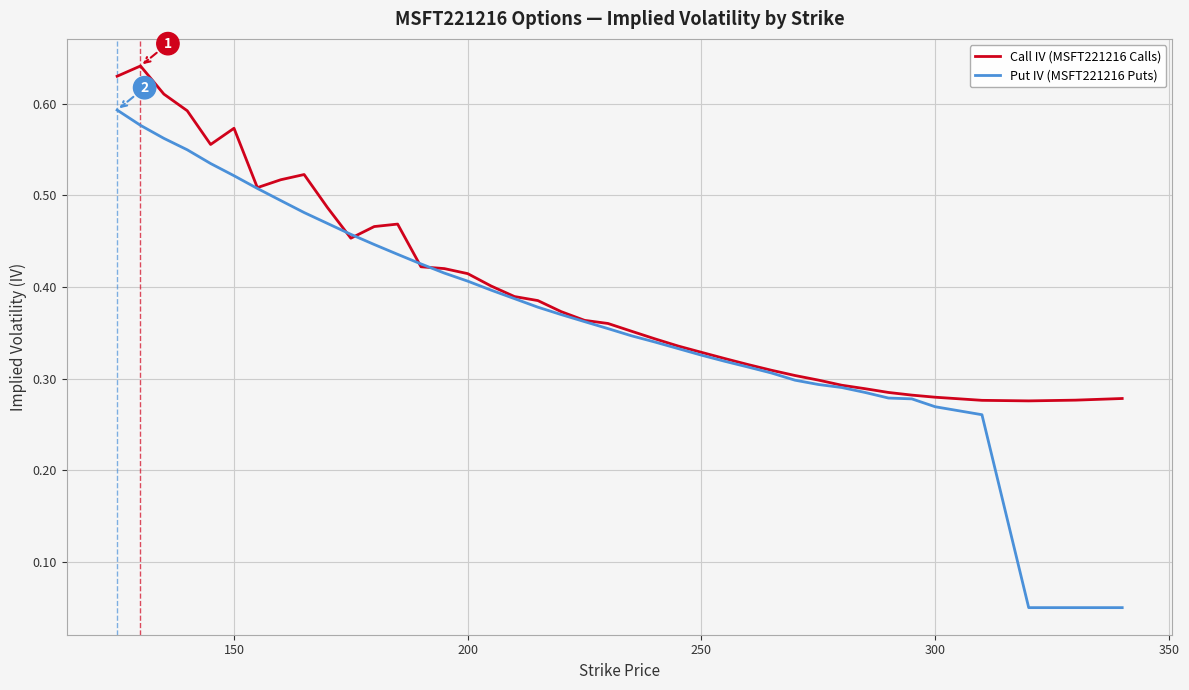

Rank the series by their maximum value, from lowest to highest.

Put IV (MSFT221216 Puts), Call IV (MSFT221216 Calls)